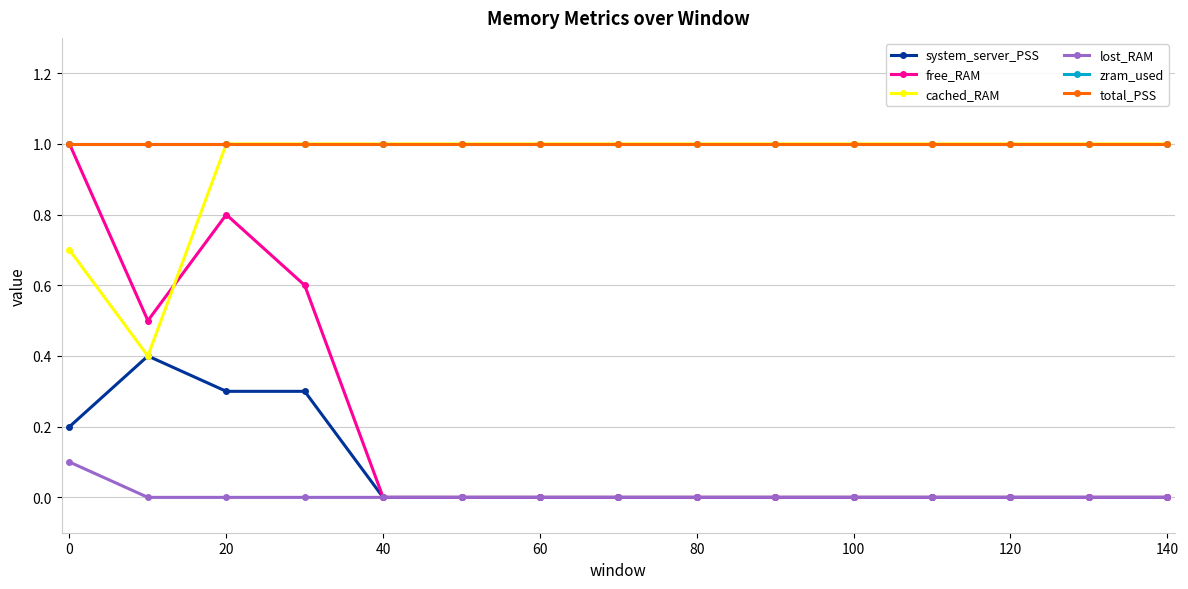

True or false: cached_RAM and lost_RAM intersect in this chart.

False